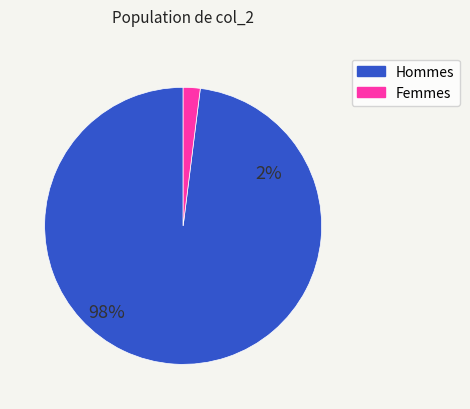

How many segments does this pie chart have?

2